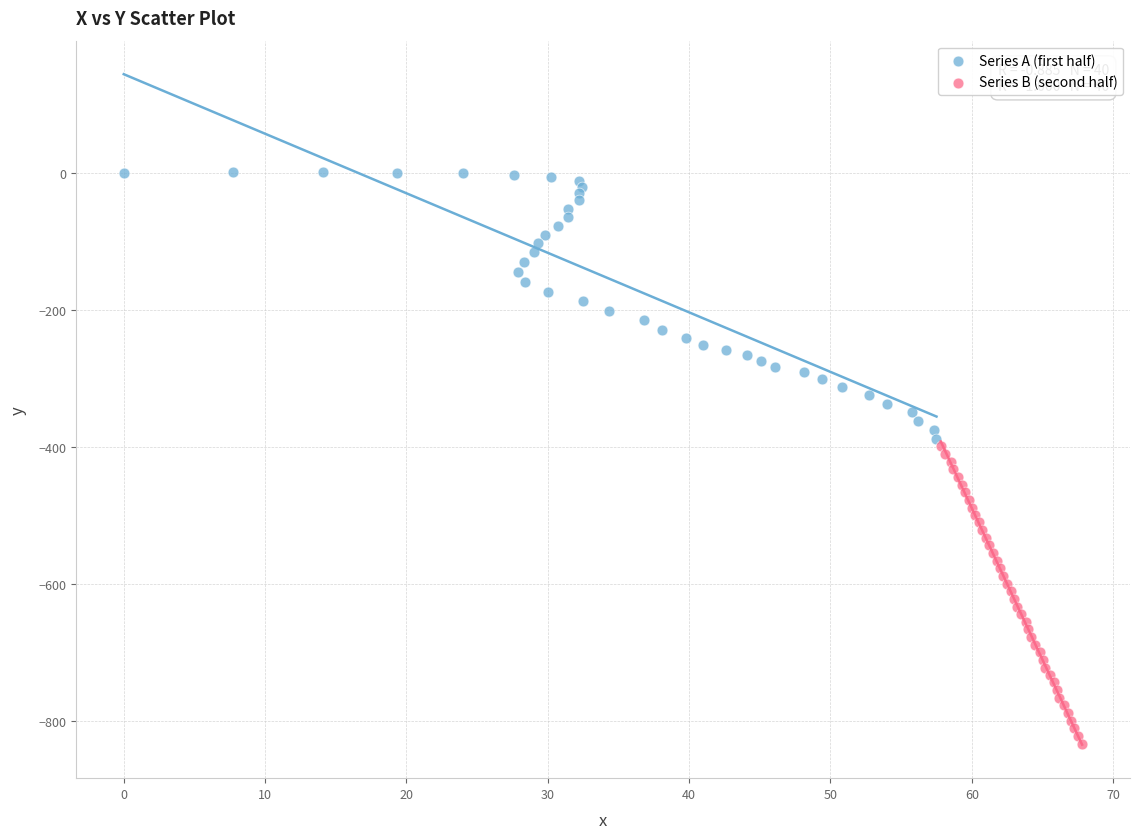

Which series contains the highest Y value?

Series A (first half)